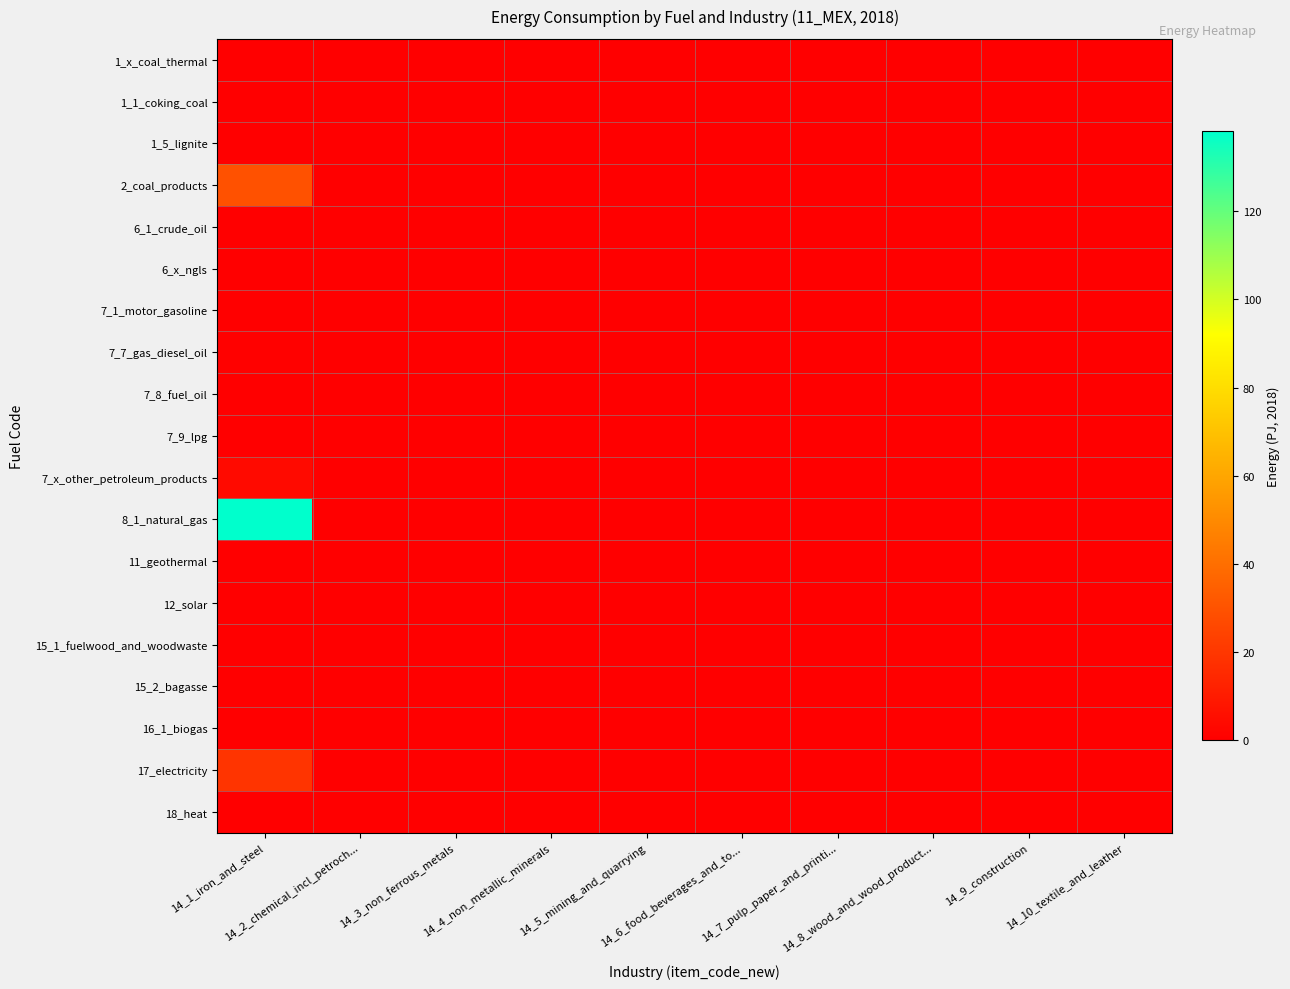

What is the greatest value displayed?

138.1